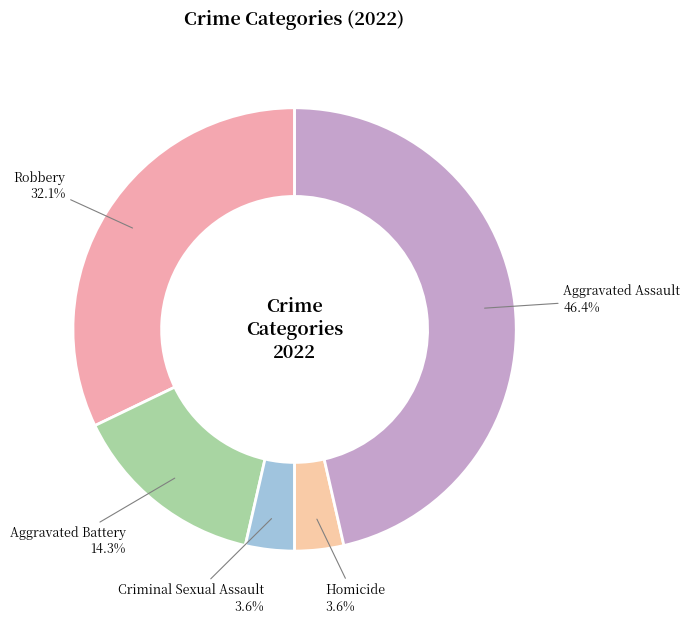

What percentage is NOT represented by Criminal Sexual Assault?

96.4%